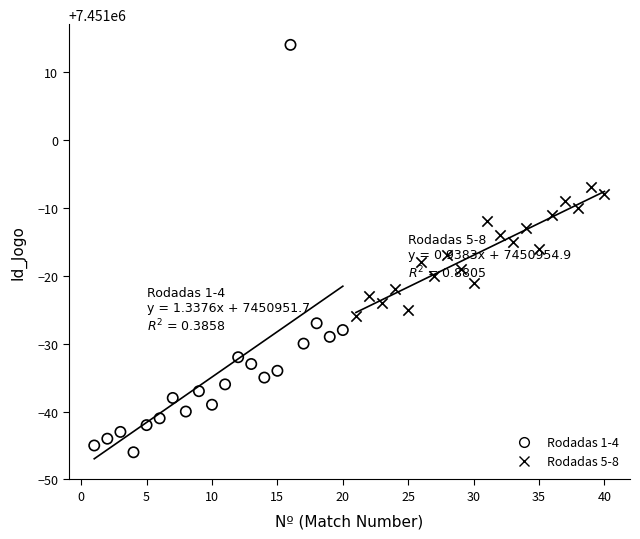

Which series has the widest spread of Y values?

Rodadas 1-4